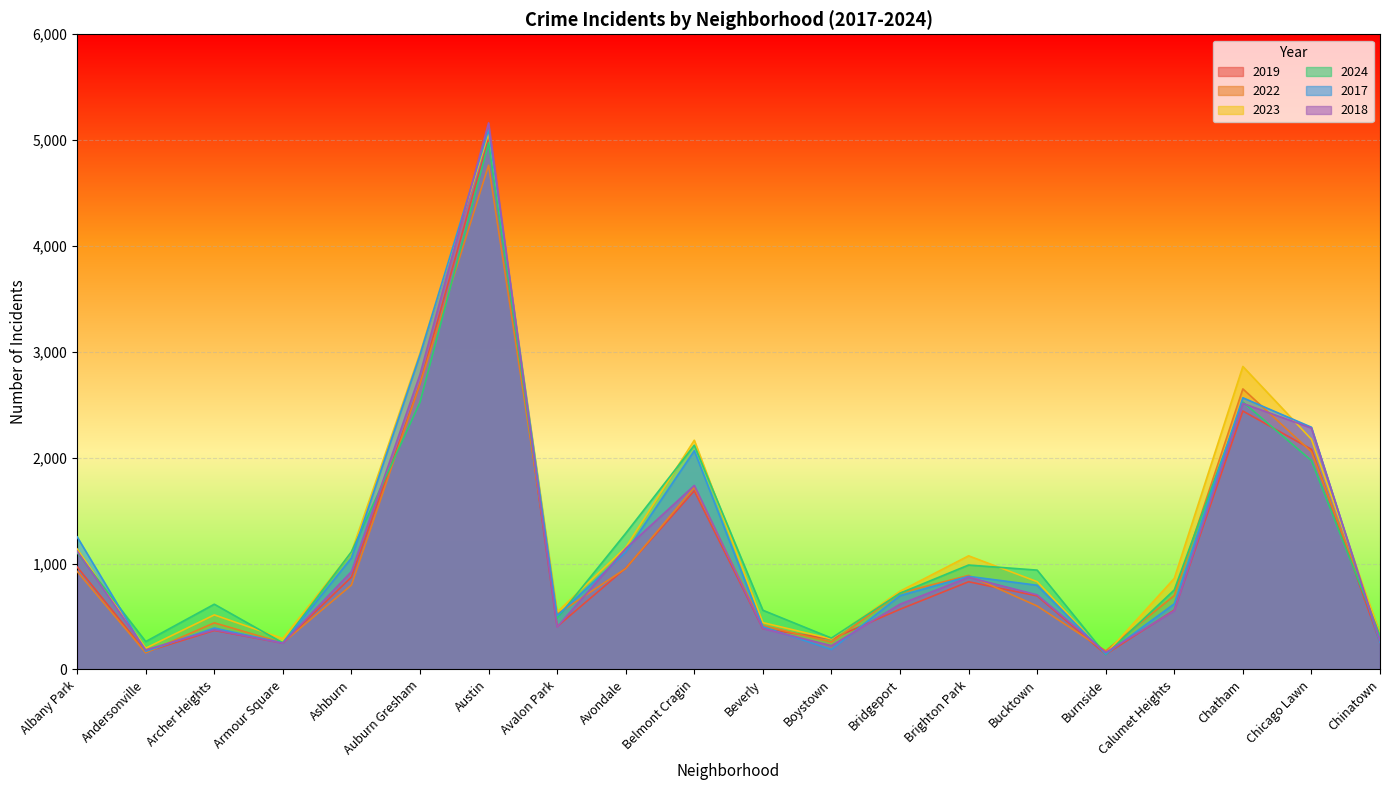

Between which two adjacent categories do 2023 and 2018 first intersect?

Auburn Gresham and Austin